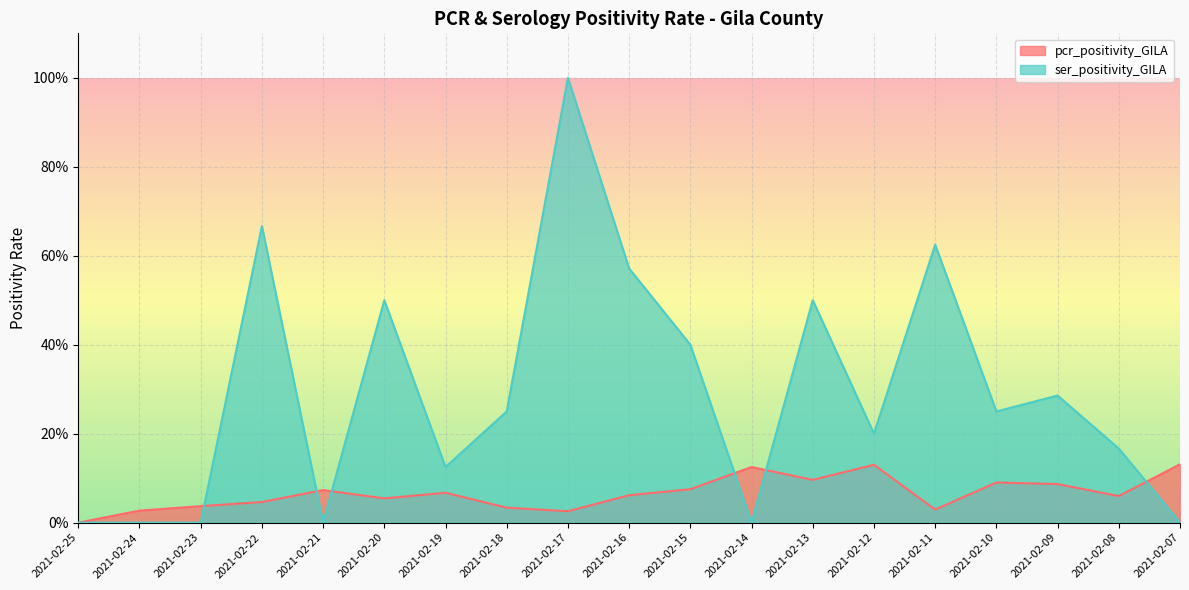

What is the total value across all series at 2021-02-07?

0.1